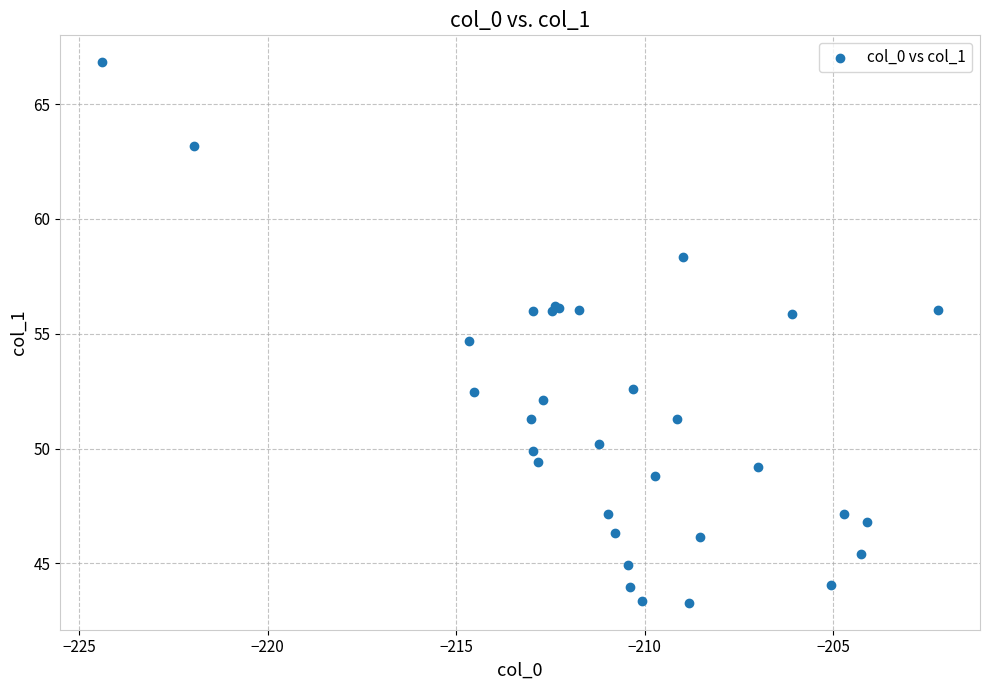

What Y value in the scatter plot is closest to 55?

54.7